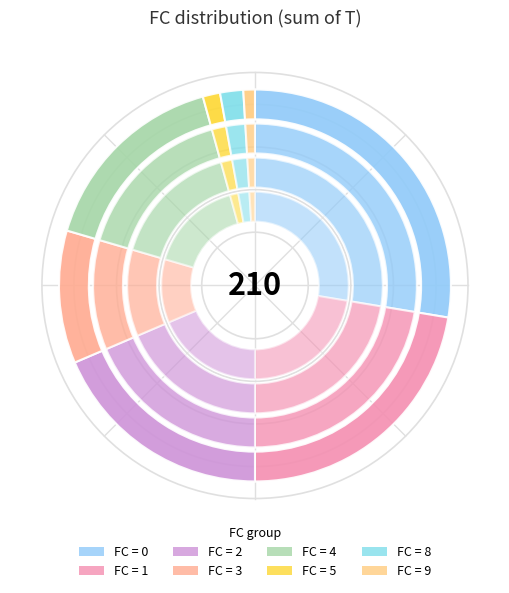

Count the number of slices in the pie.

8